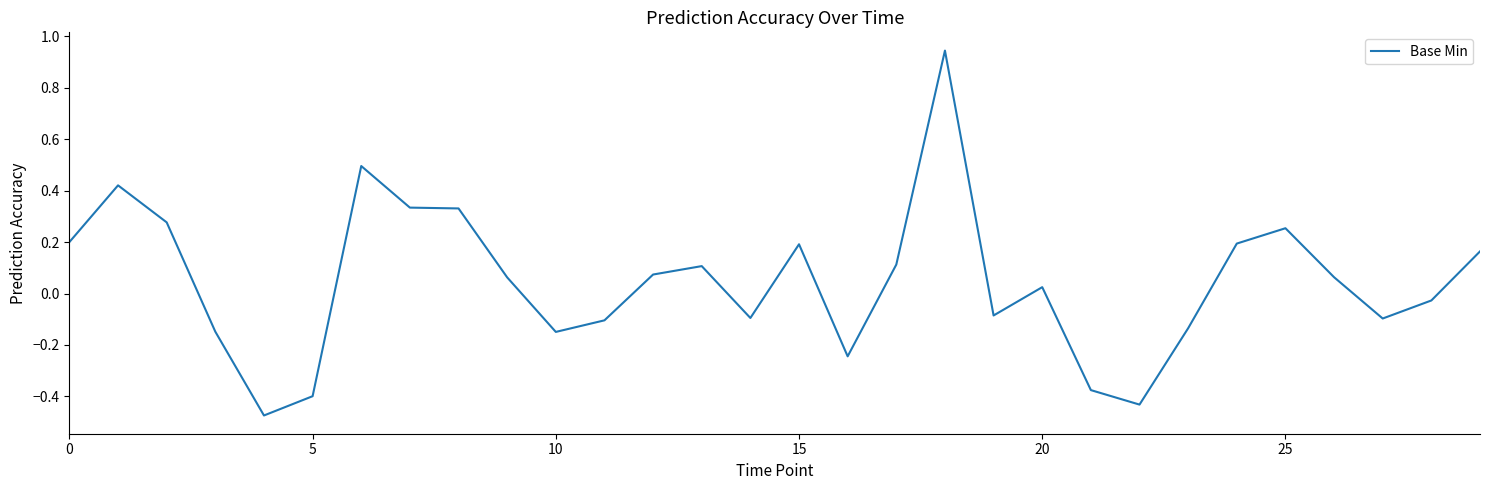

What is the difference between the maximum and minimum values?

1.4